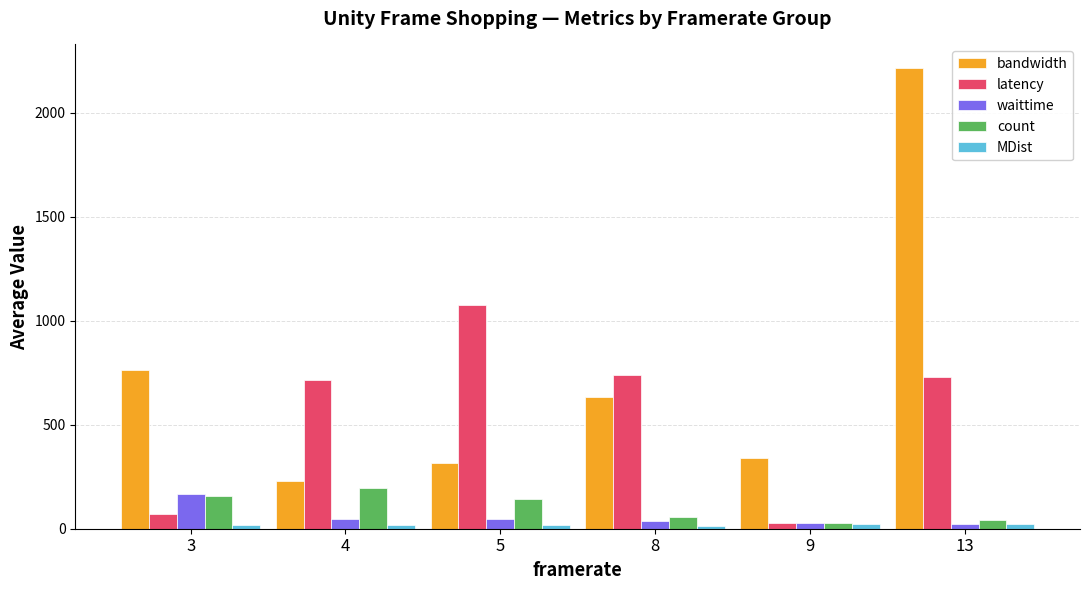

At which category is the sum across all series the highest?

13